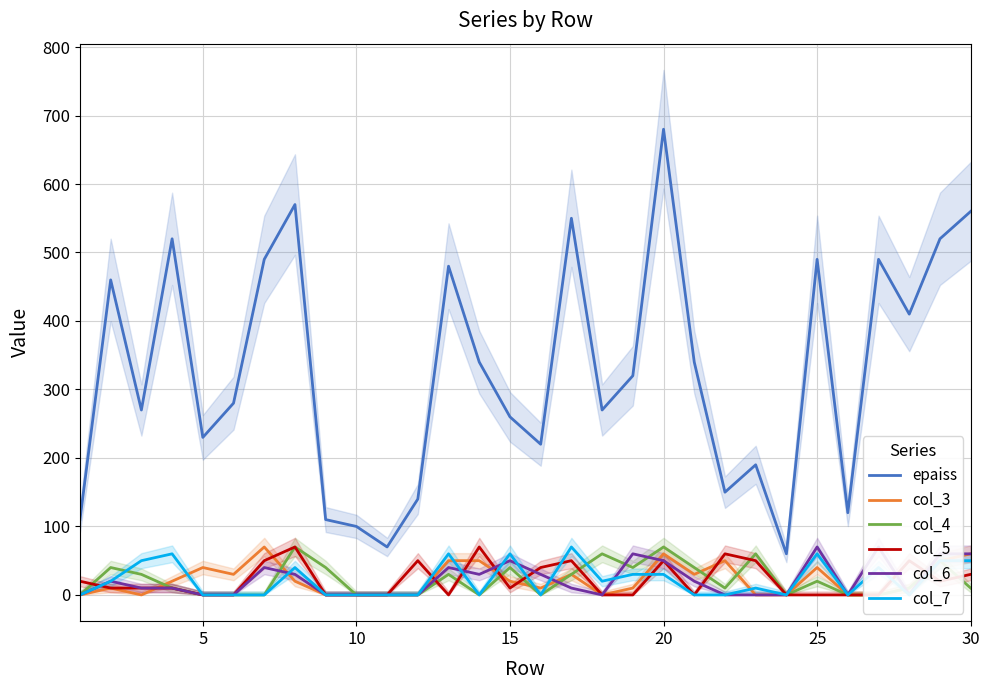

At which label does epaiss reach its peak?

20